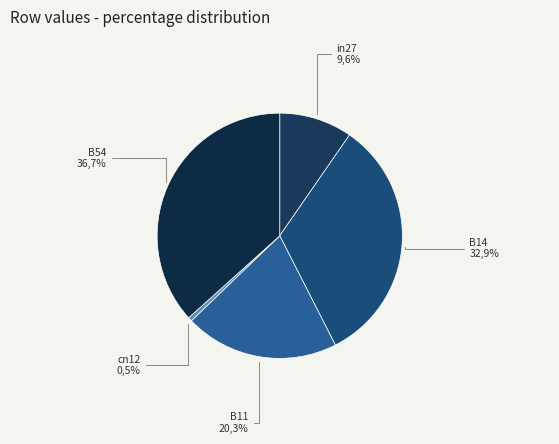

Rank the categories by value from lowest to highest.

cn12, in27, B11, B14, B54